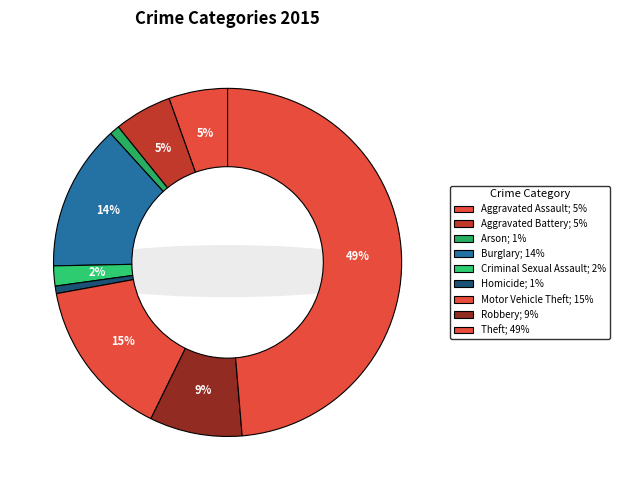

Which slice is the largest?

Theft